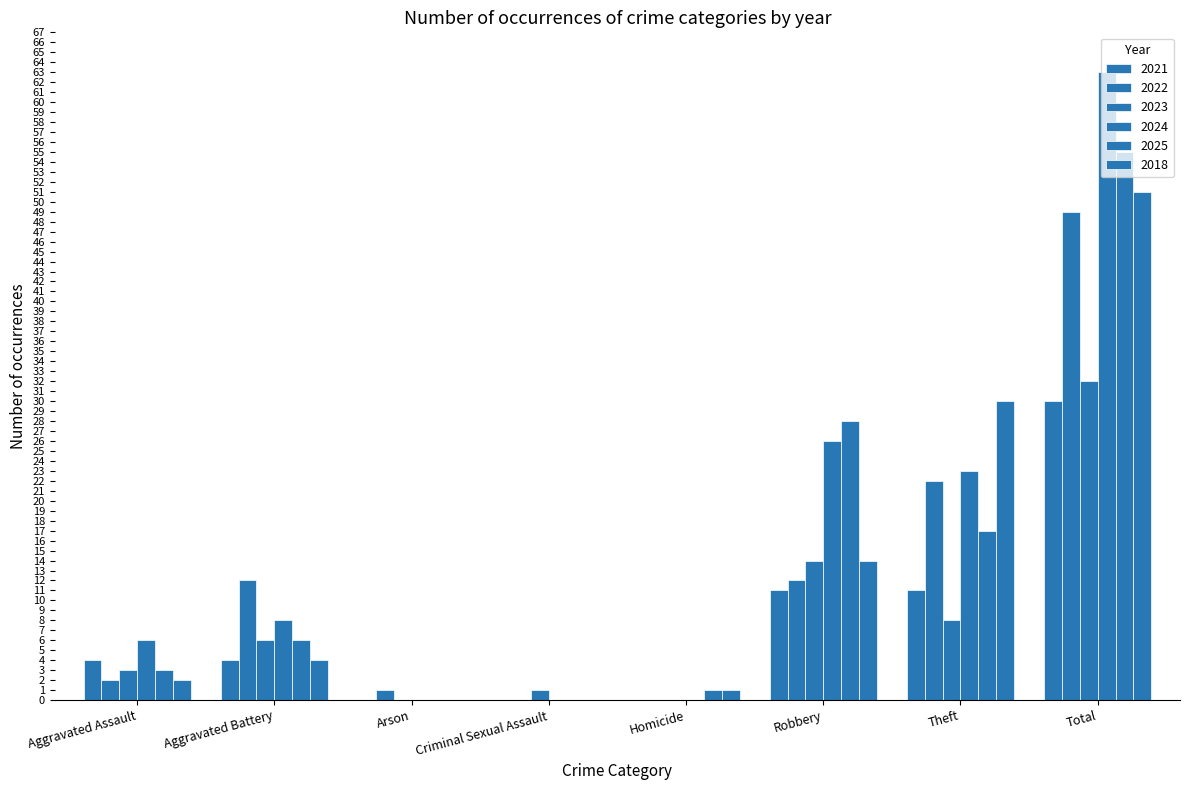

Is the value of 2021 at Aggravated Battery greater than the value of 2022 at Arson?

Yes